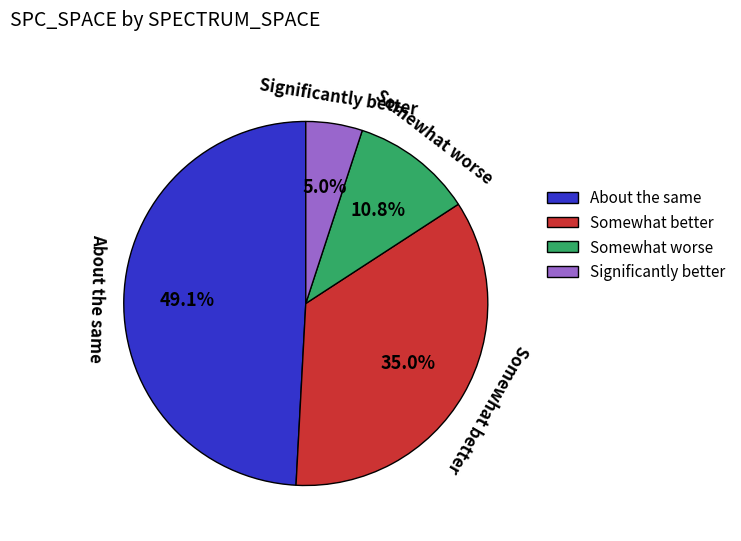

Do Significantly better and About the same together represent more than half of the pie?

Yes